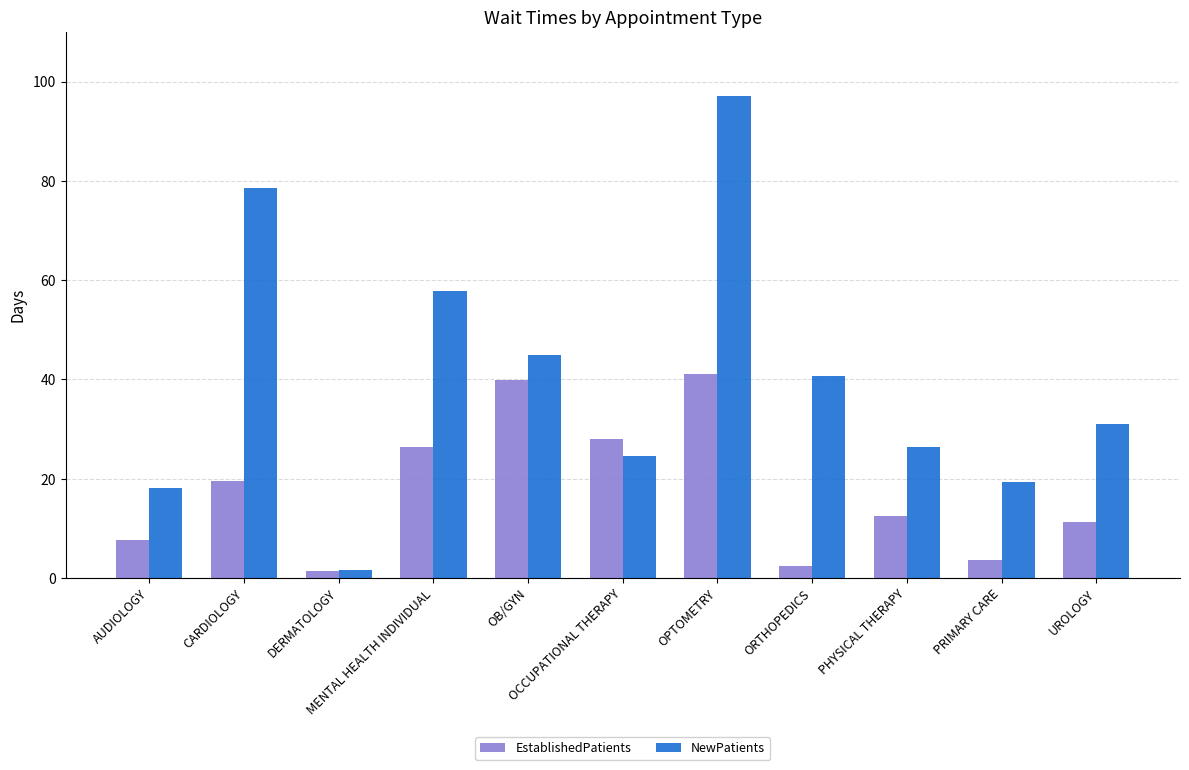

How many values in the NewPatients series are below 31?

5